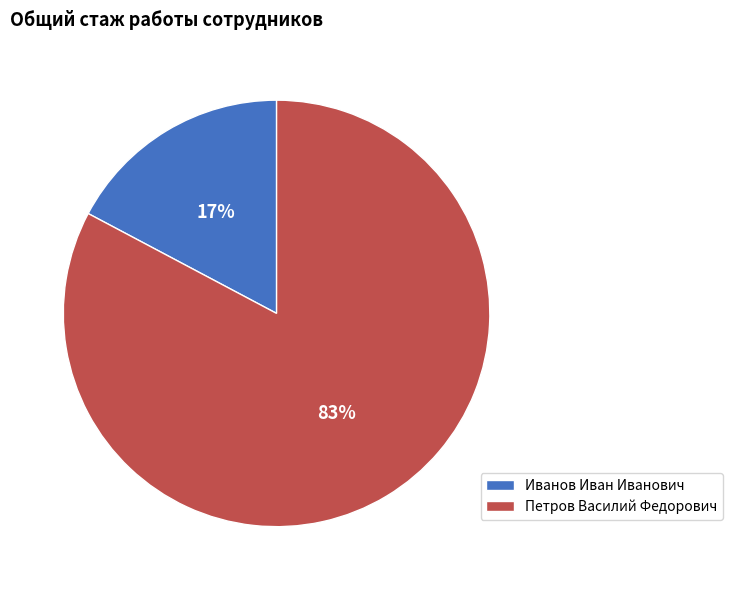

Is the sum of Иванов Иван Иванович and Петров Василий Федорович greater than half?

Yes